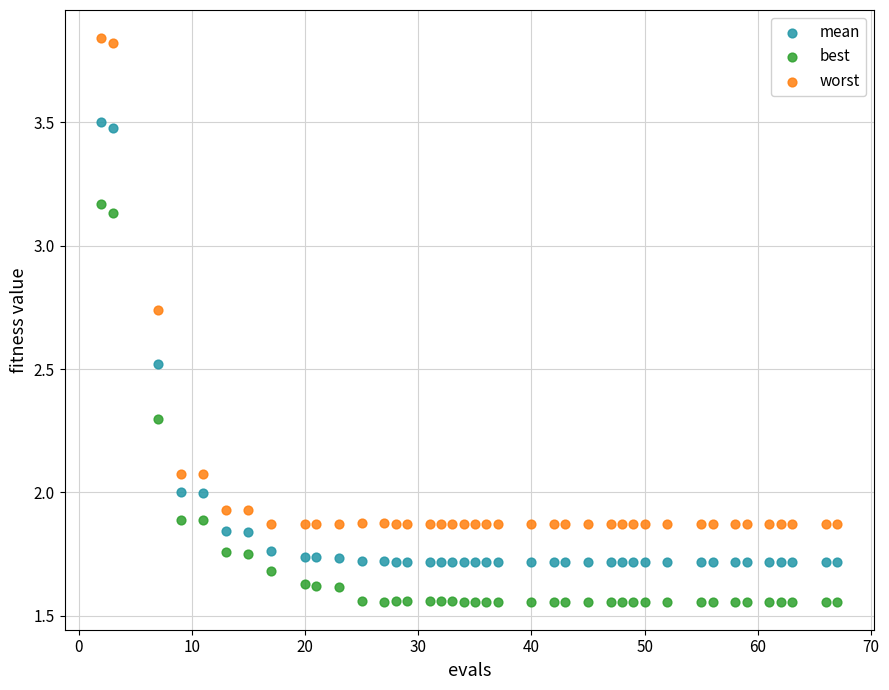

Across all data points, what is the range of Y values (max minus min)?

2.3